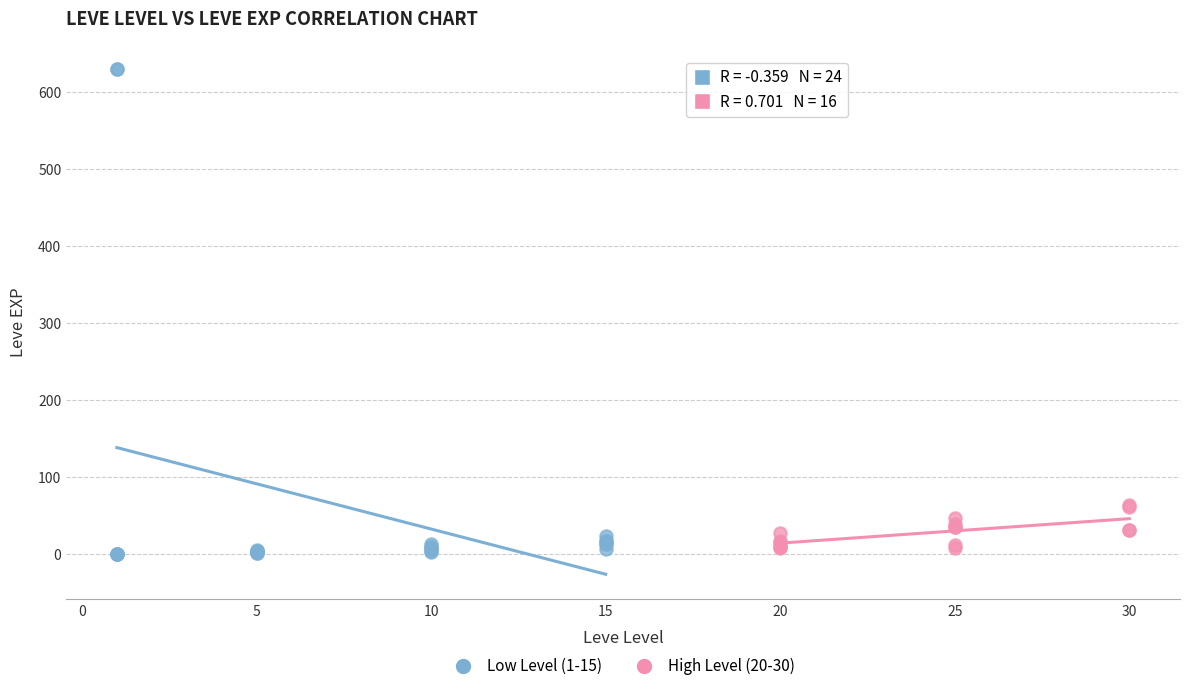

Which series contains the lowest Y value?

Low Level (1-15)